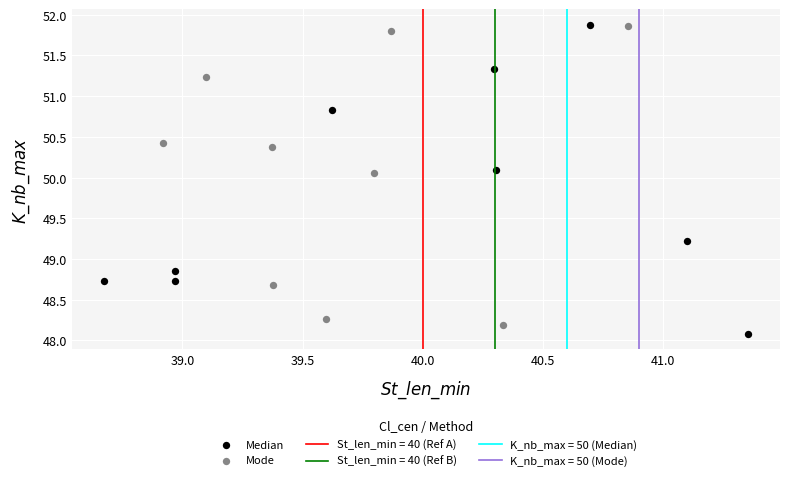

Which series has the largest Y range (max minus min)?

Median